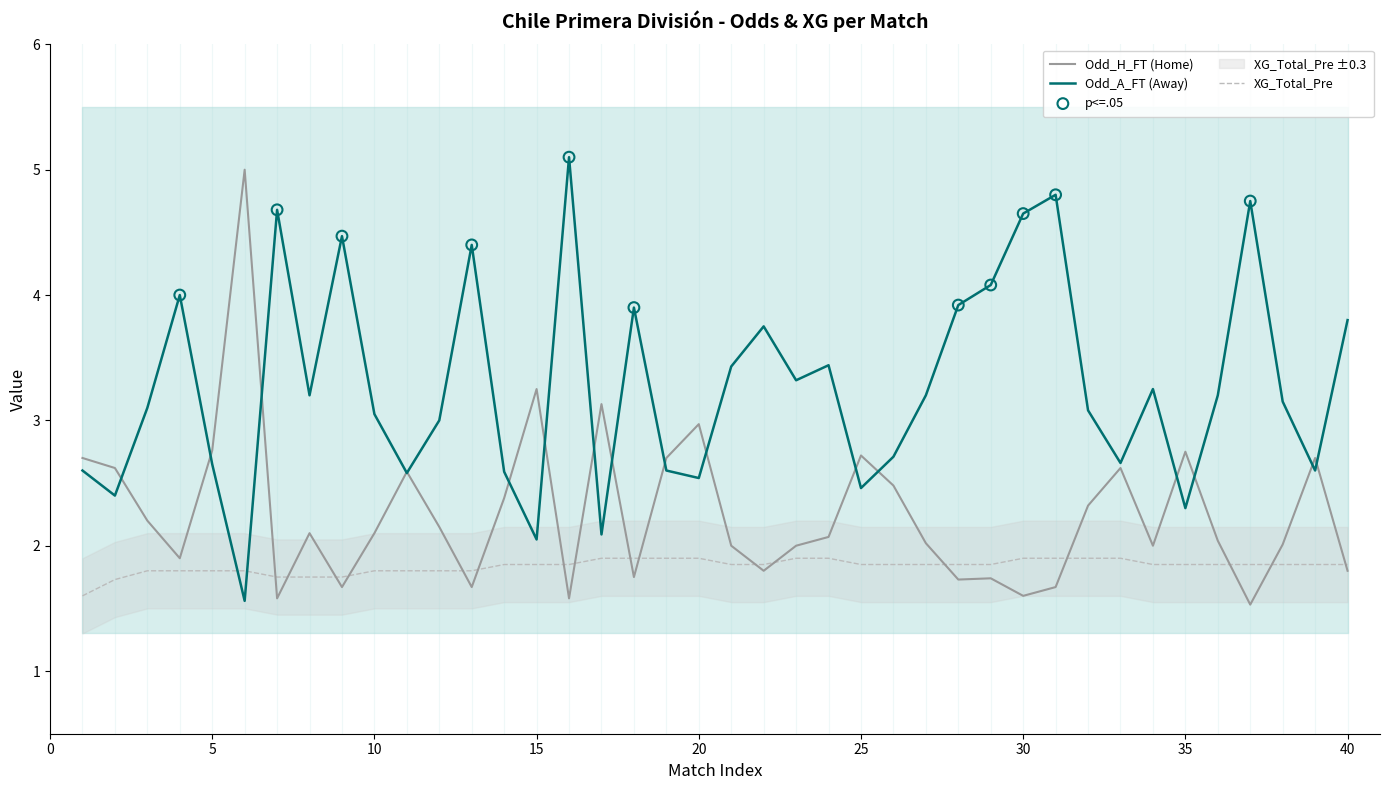

At how many categories does at least one series exceed 3?

27